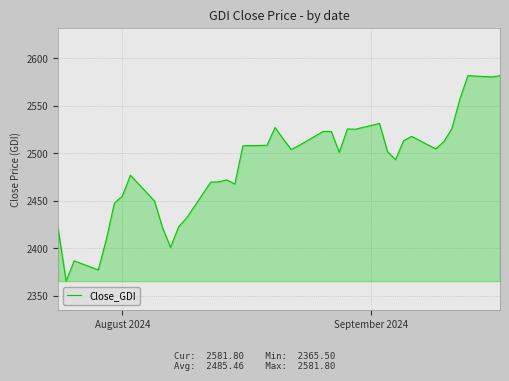

What is the average value?

2485.5